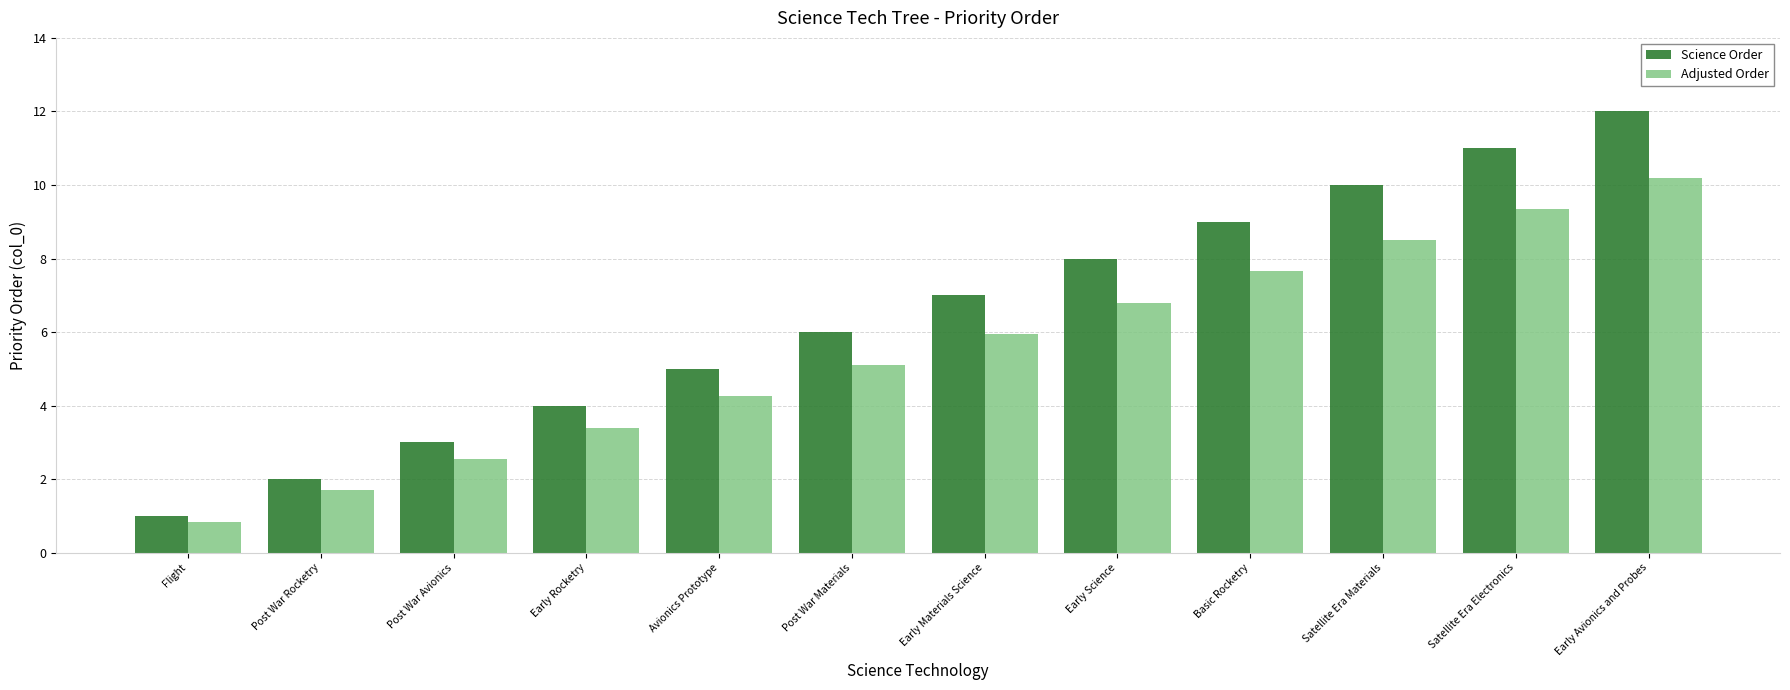

At which category is the sum across all series the highest?

Early Avionics and Probes